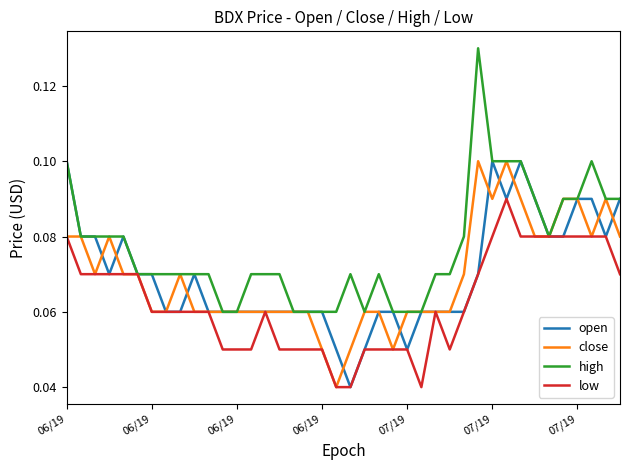

Which series has the largest total across all categories?

high